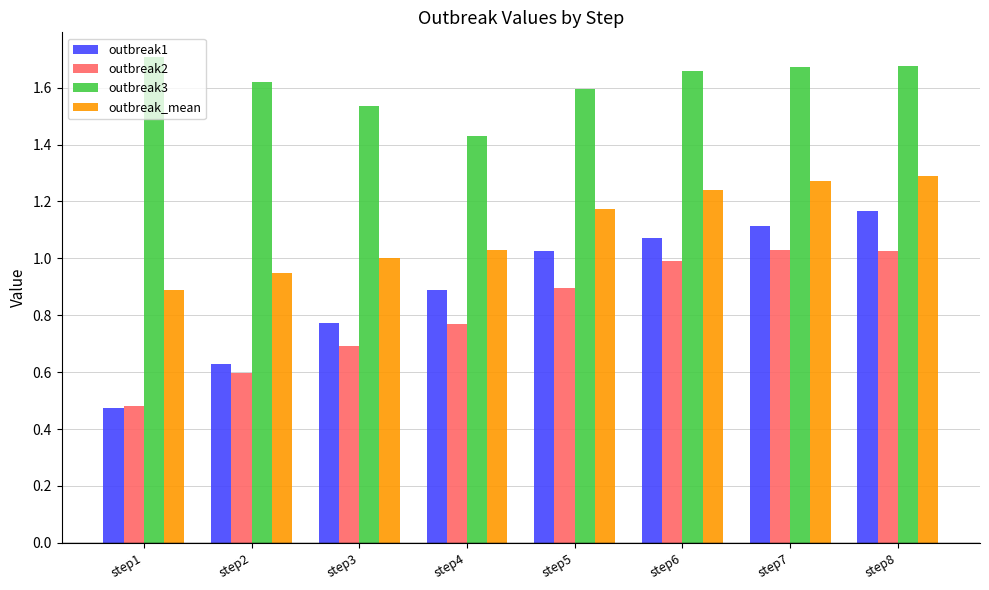

The value of outbreak2 at step8 is 1.0. True or false?

True